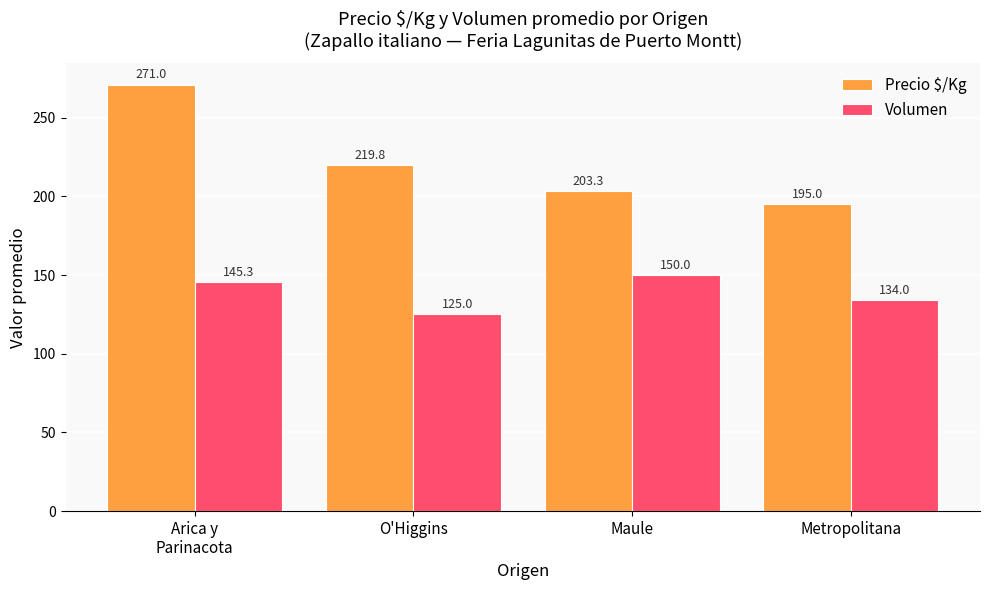

The value of Volumen at Metropolitana is 186.8. True or false?

False